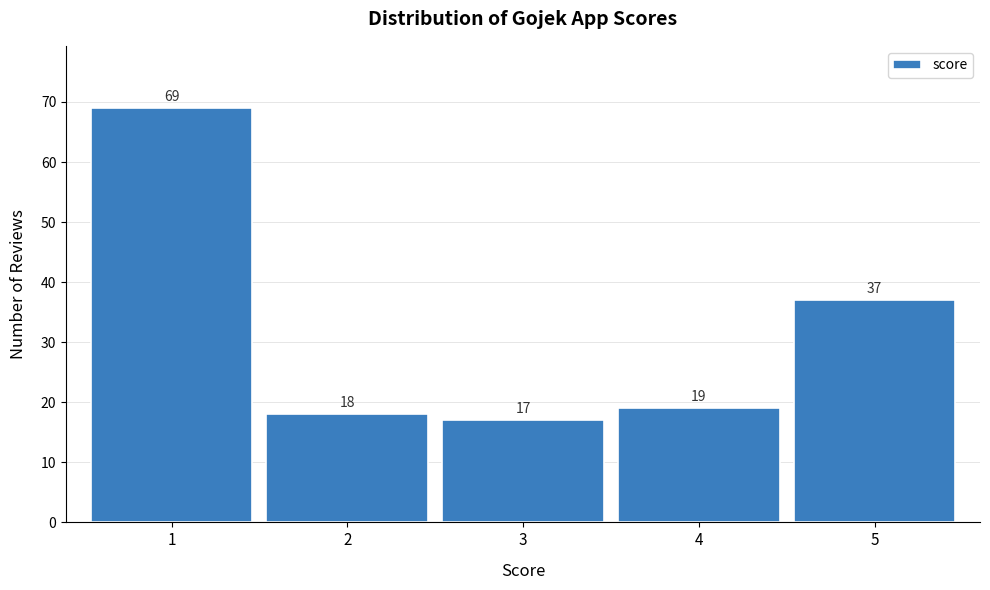

Reading right to left, transcribe all the data shown in this chart.

37	19	17	18	69